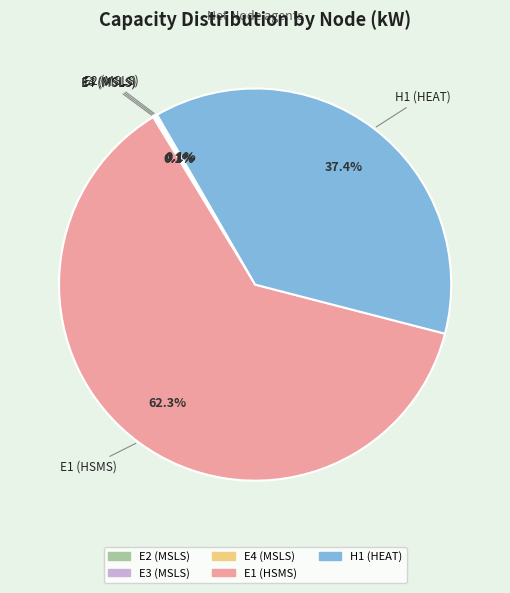

Which slice is the largest?

E1 (HSMS)